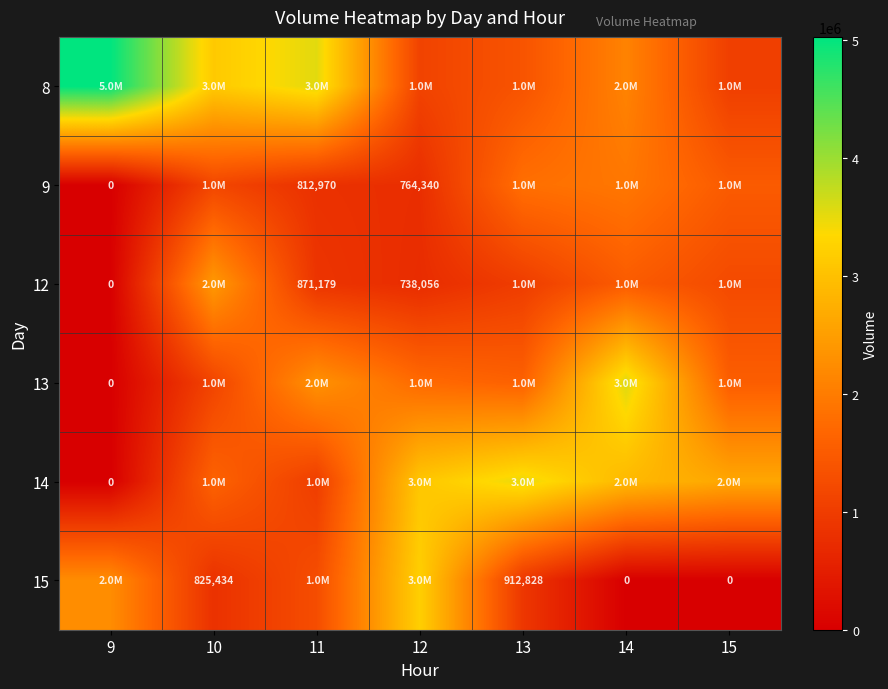

True or false: 15 has a value of 912828 at 13.

True